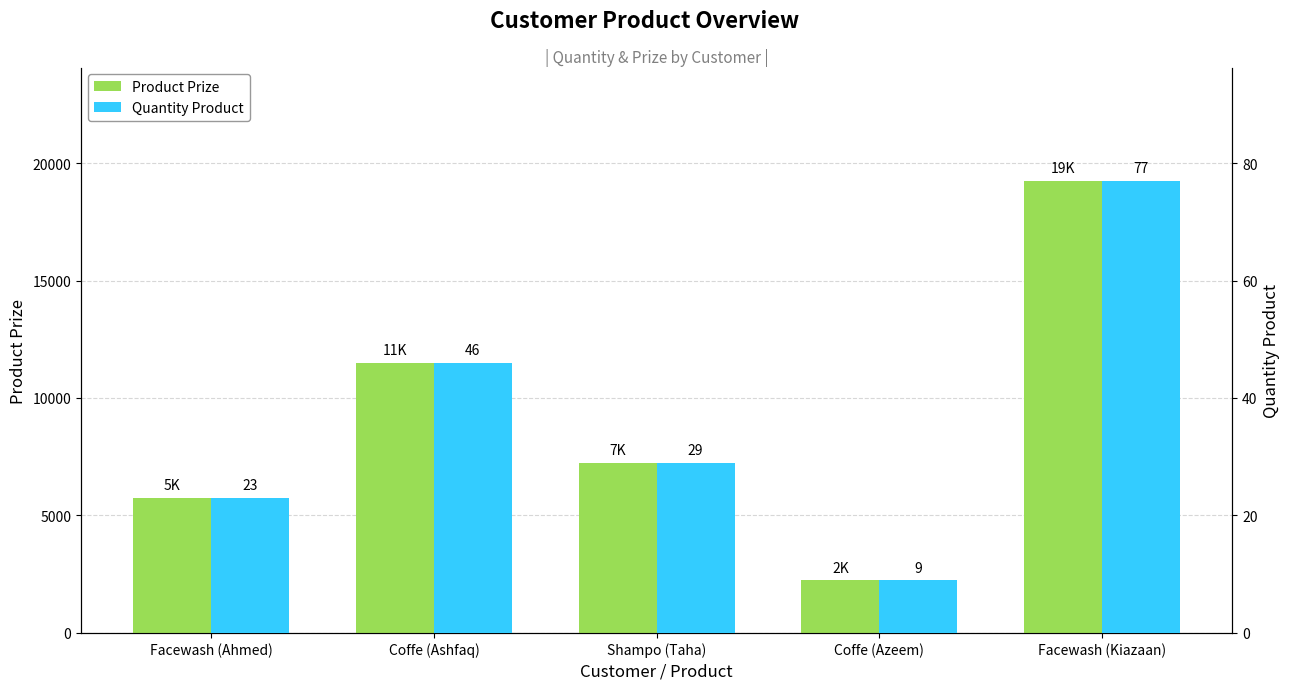

Reading left to right, extract all data points from this chart.

Product Prize: Facewash (Ahmed)=5750	Coffe (Ashfaq)=11500	Shampo (Taha)=7250	Coffe (Azeem)=2250	Facewash (Kiazaan)=19250
Quantity Product: Facewash (Ahmed)=23	Coffe (Ashfaq)=46	Shampo (Taha)=29	Coffe (Azeem)=9	Facewash (Kiazaan)=77